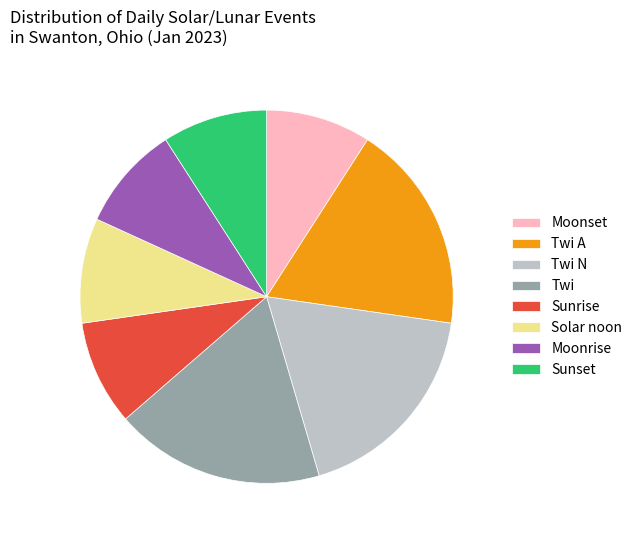

Is the sum of Twi and Sunset greater than half?

No